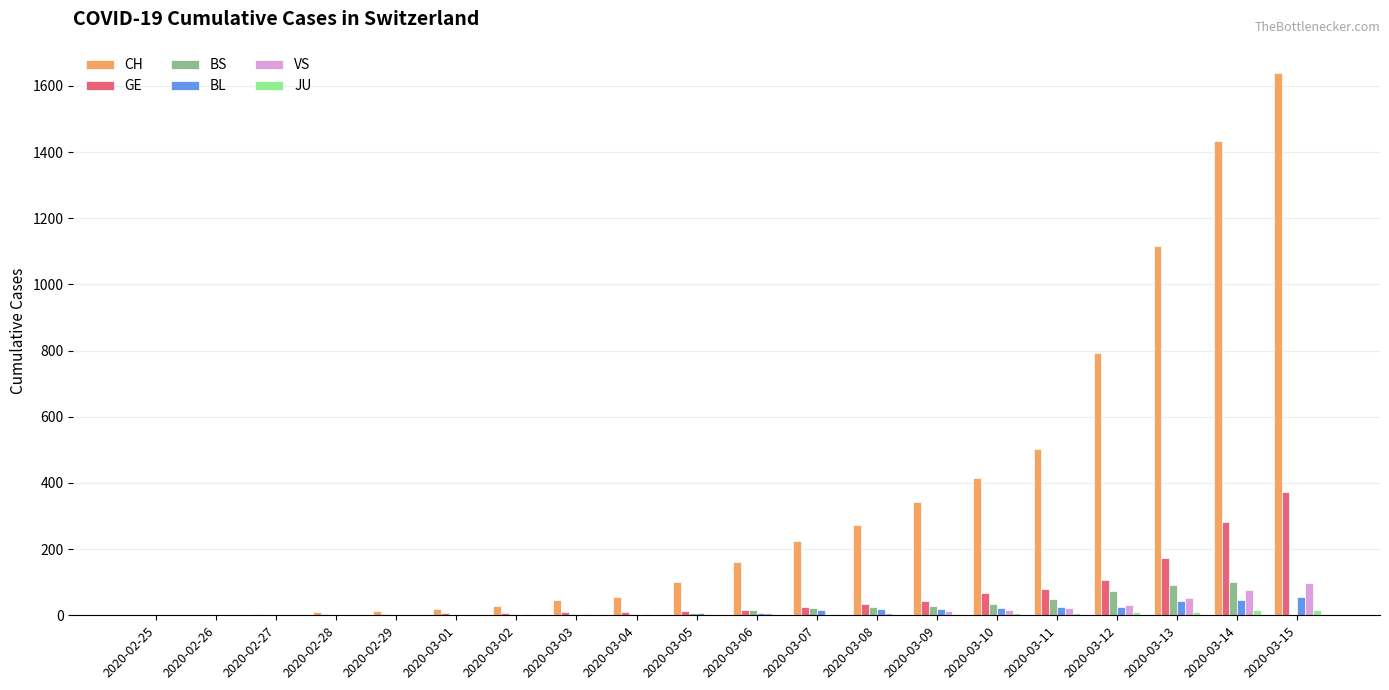

Which series changed the most between 2020-02-29 and 2020-03-07?

CH